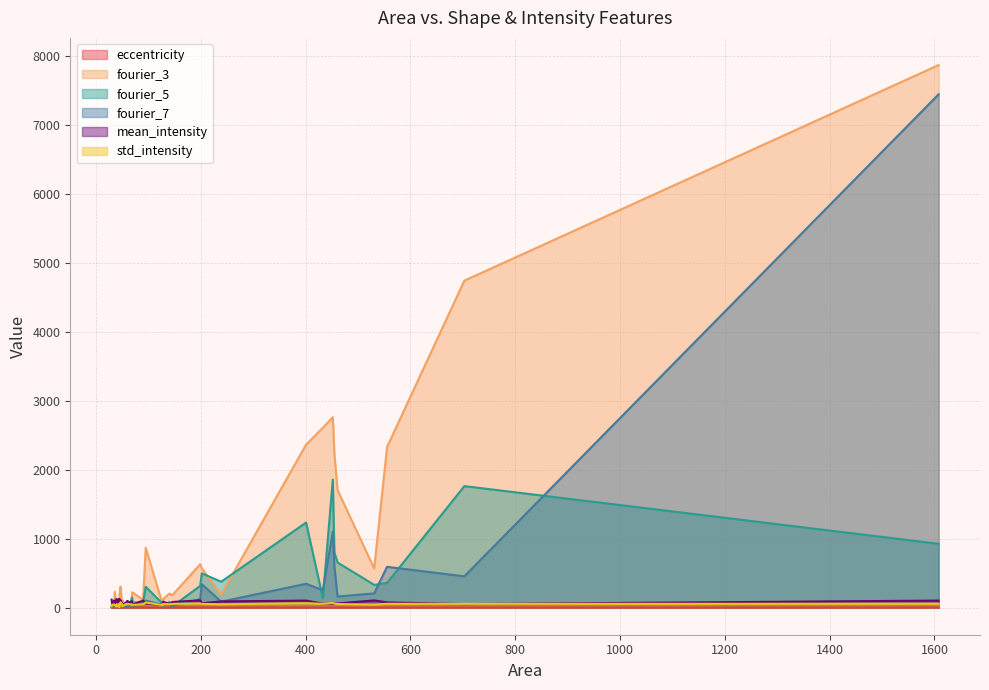

How many interior local peaks does the fourier_7 series have?

14